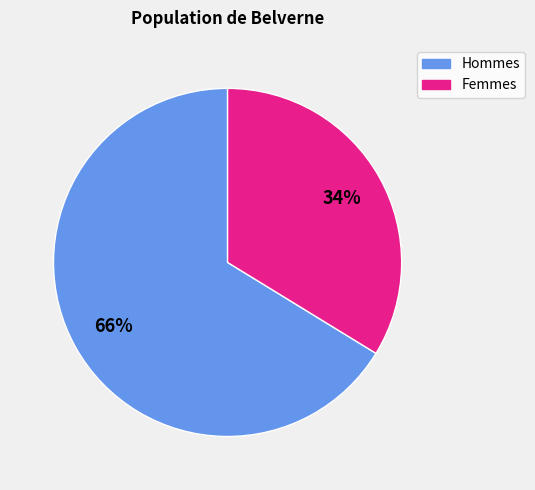

To the nearest percent, what is the average slice percentage?

50%